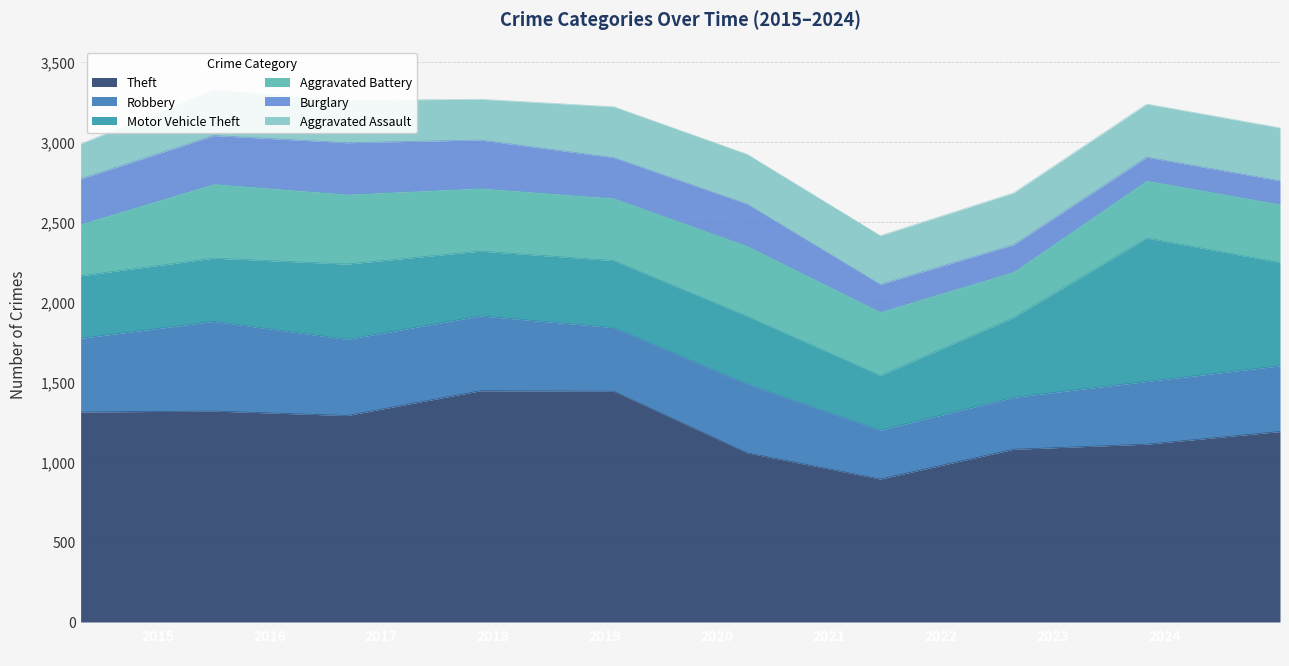

What is the difference between the maximum and second lowest values in the Theft series?

388